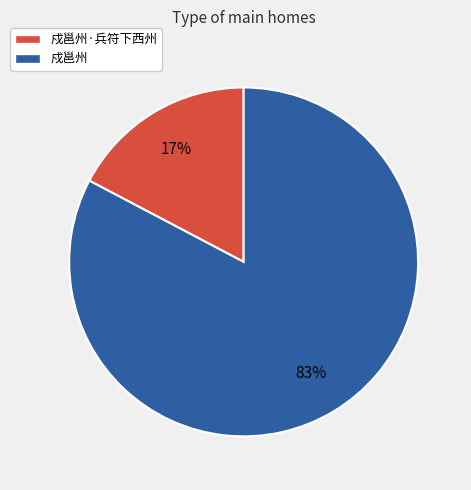

Is there any slice that represents more than half of the pie?

Yes